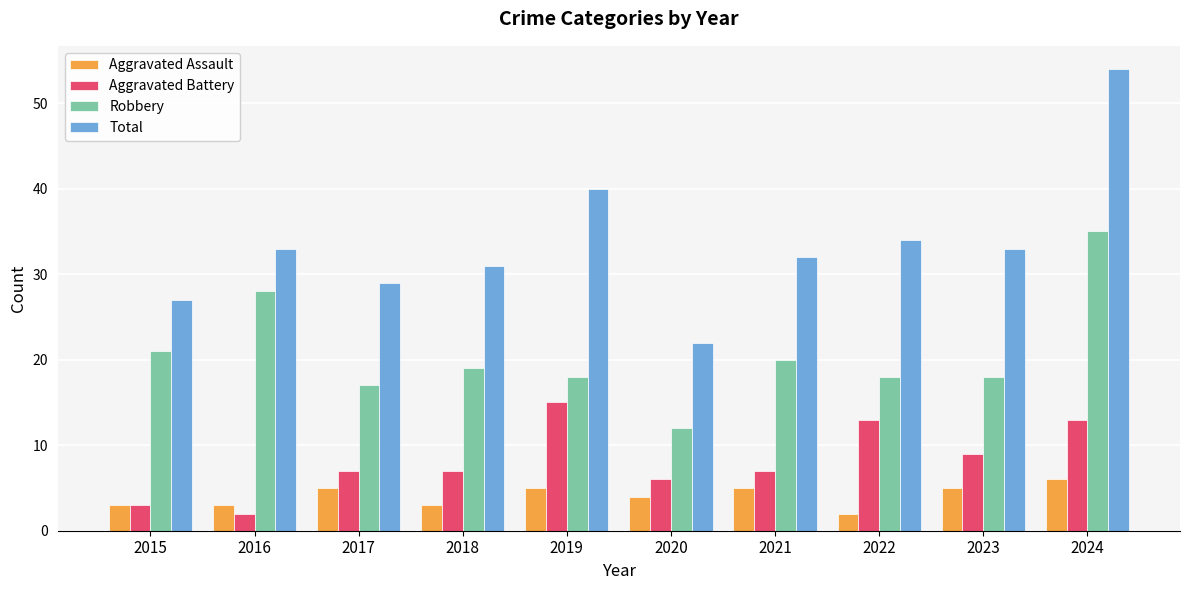

How many distinct data groups are displayed?

4